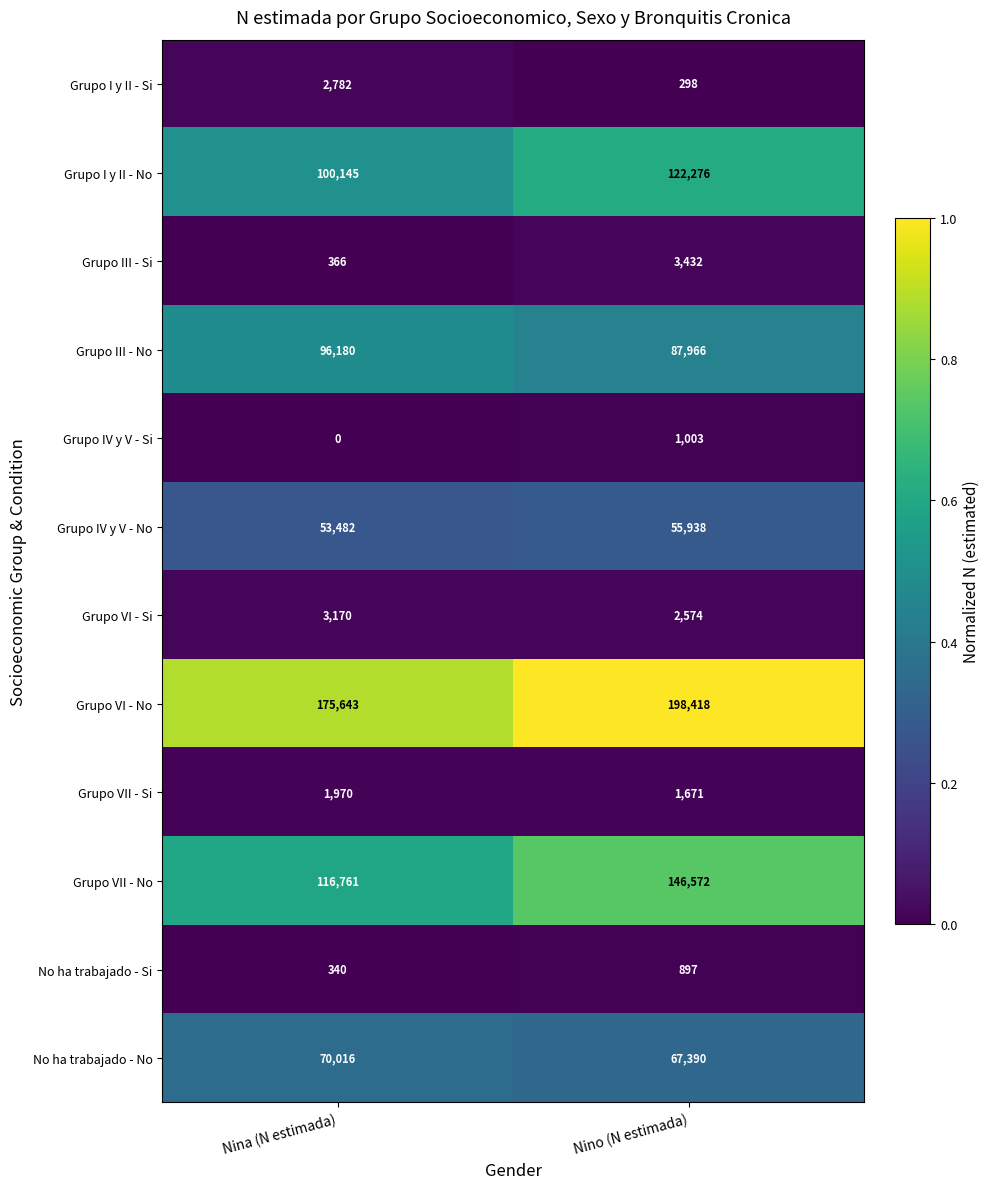

At which category is the sum across all series the highest?

Nino (N estimada)